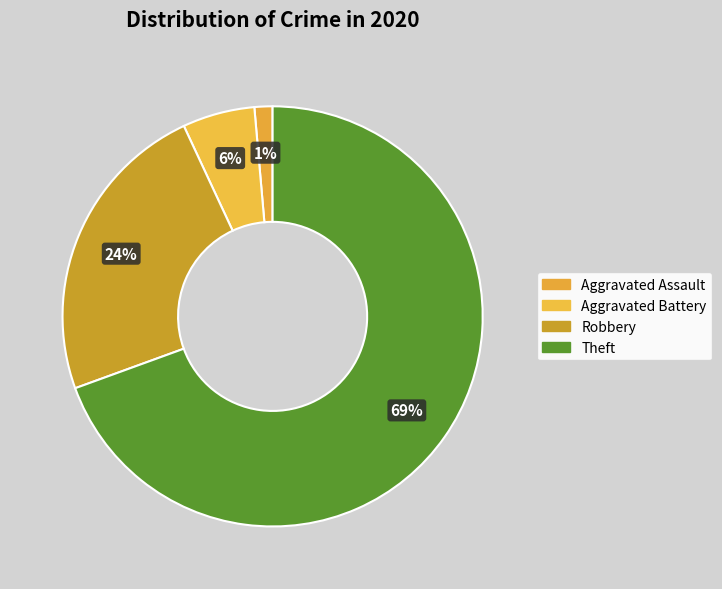

To the nearest percent, what percentage of the pie is Aggravated Assault?

1%